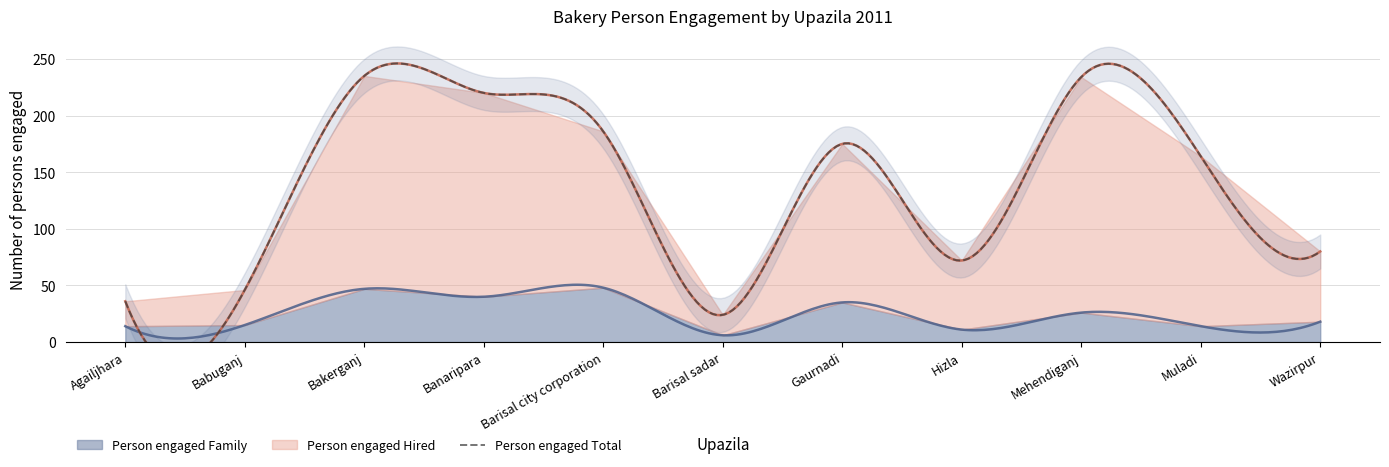

True or false: Person engaged Family and Person engaged Total cross at least once.

False